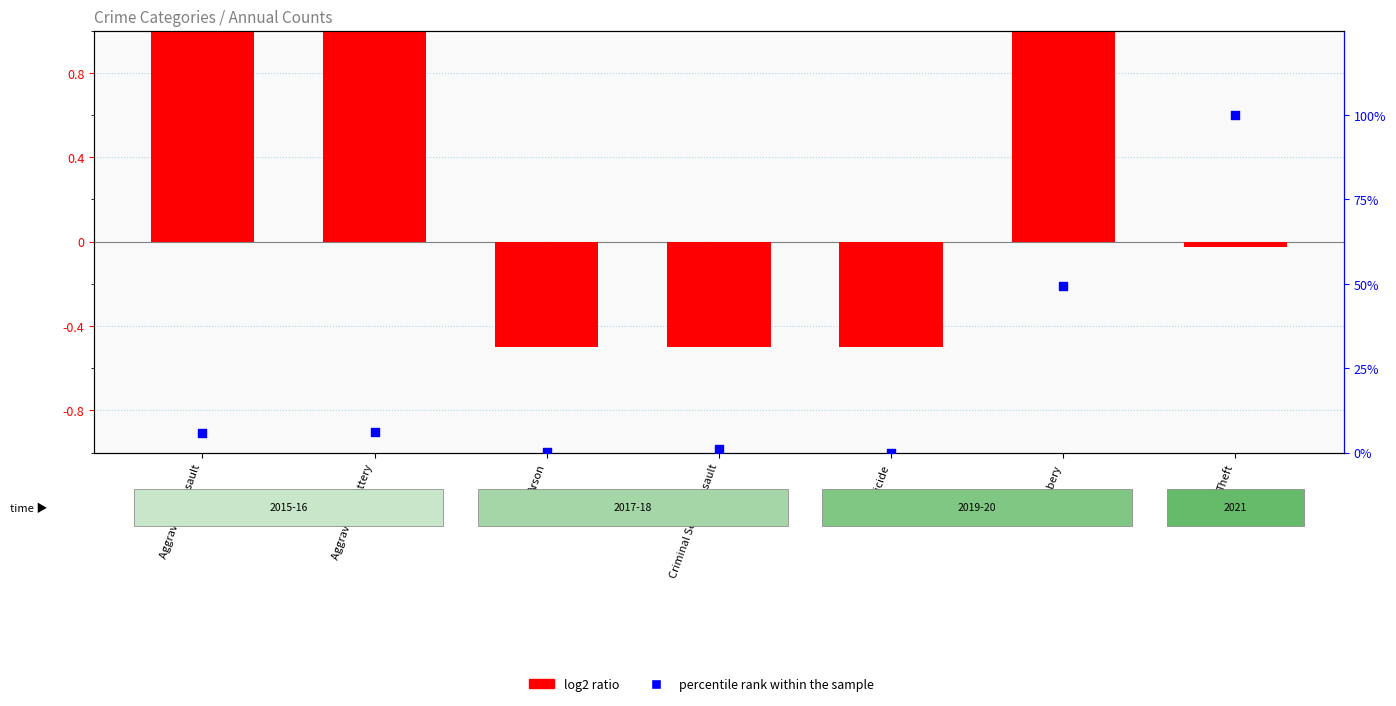

Is the value of percentile rank within the sample at Arson greater than the value of log2 ratio at Criminal Sexual Assault?

Yes